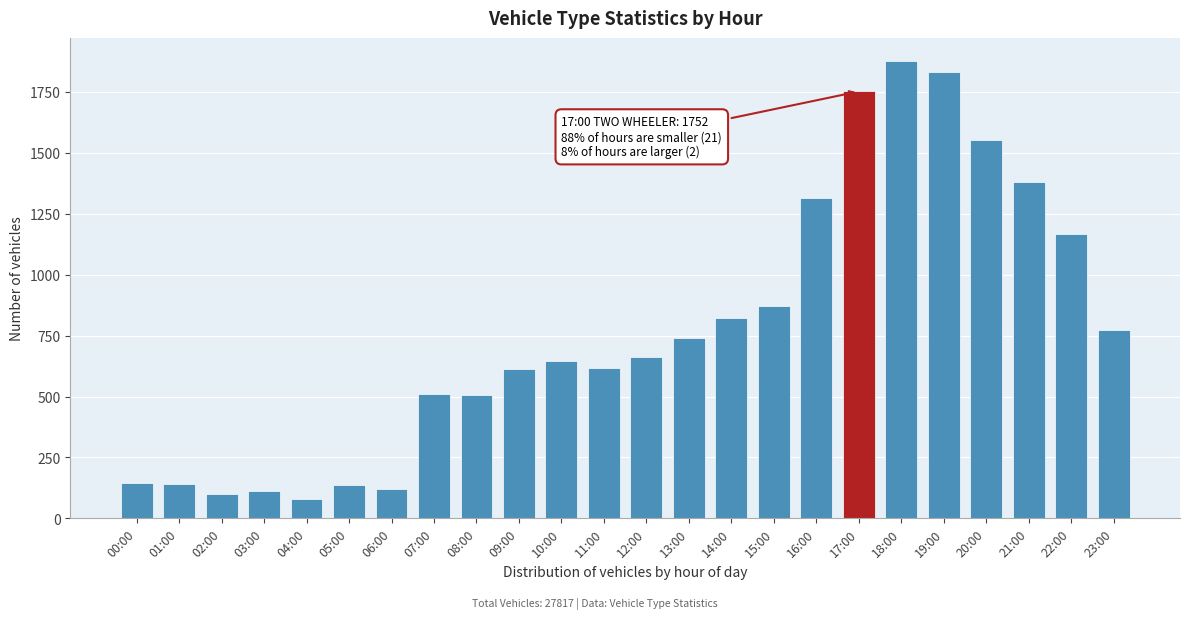

What is the approximate value at 16:00, to the nearest 10?

1310